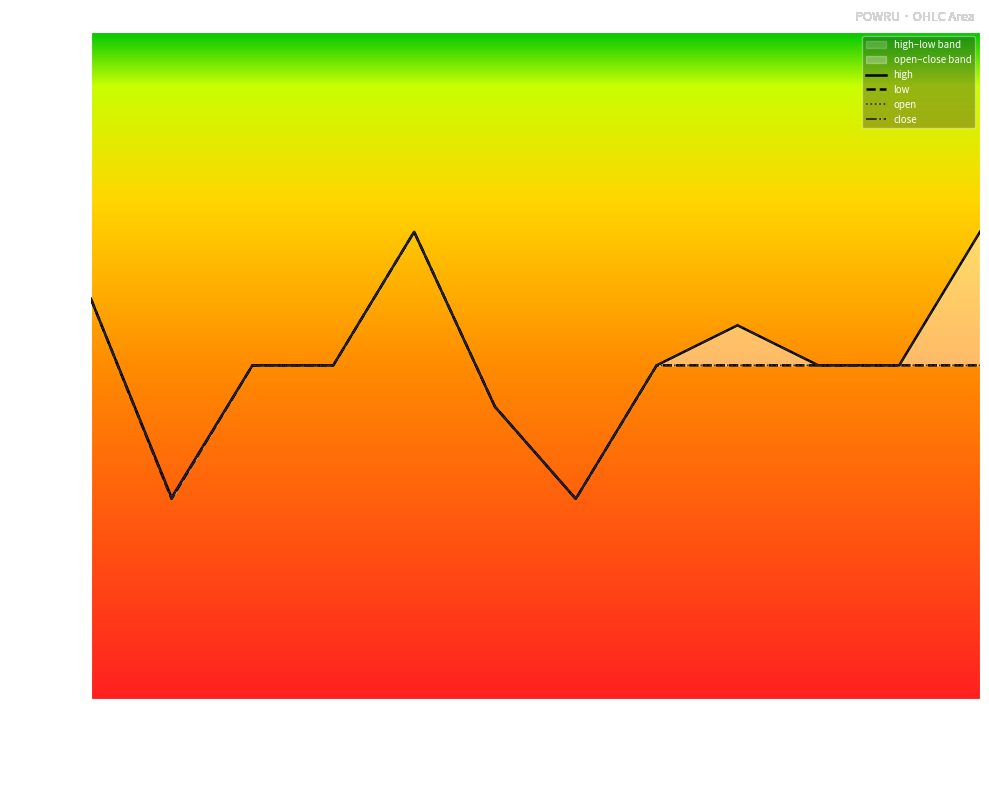

Reading left to right, list all the values displayed in this chart.

high: 9.9	9.9	9.9	9.9	9.9	9.9	9.9	9.9	9.9	9.9	9.9	9.9
low: 9.9	9.9	9.9	9.9	9.9	9.9	9.9	9.9	9.9	9.9	9.9	9.9
open: 9.9	9.9	9.9	9.9	9.9	9.9	9.9	9.9	9.9	9.9	9.9	9.9
close: 9.9	9.9	9.9	9.9	9.9	9.9	9.9	9.9	9.9	9.9	9.9	9.9